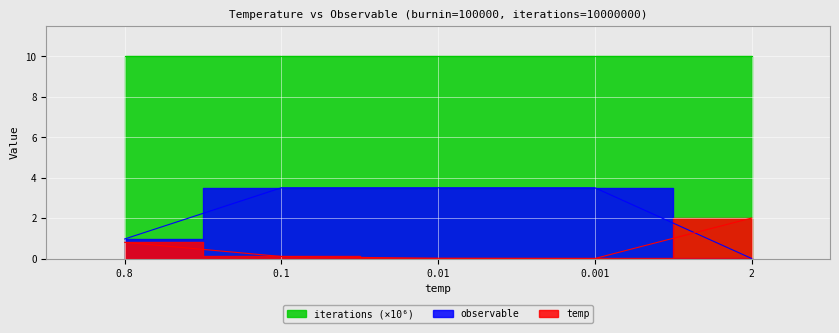

At which label is observable closest to 1?

0.8